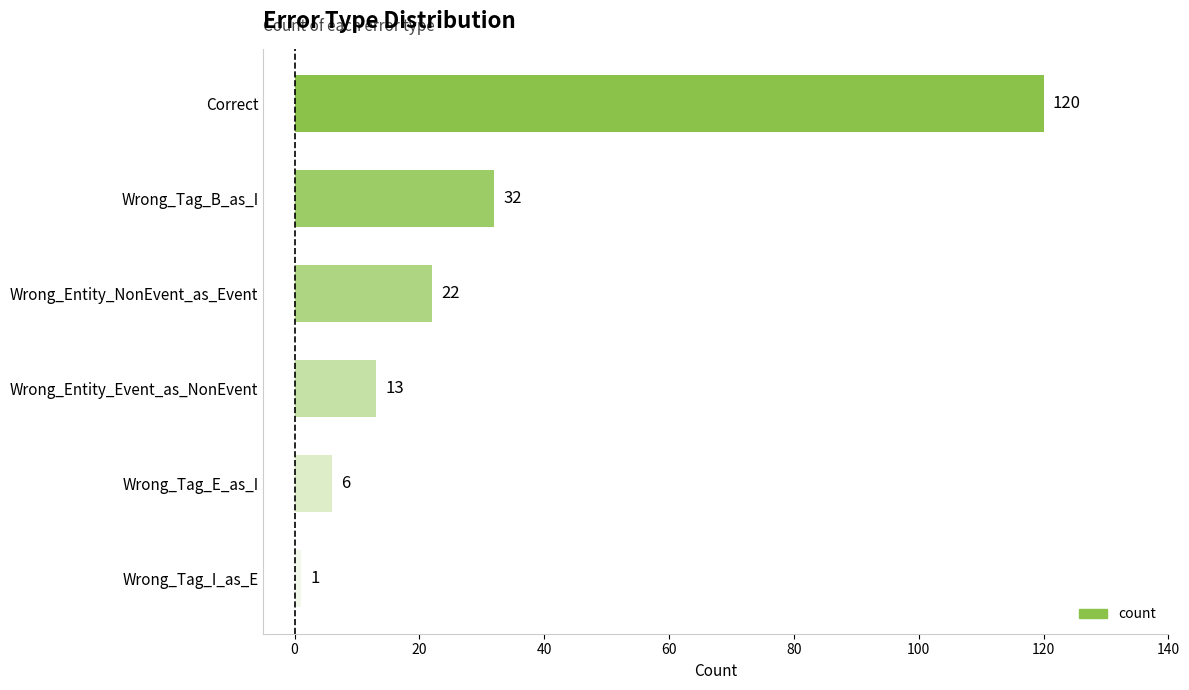

True or false: the data shows 173 at Correct.

False